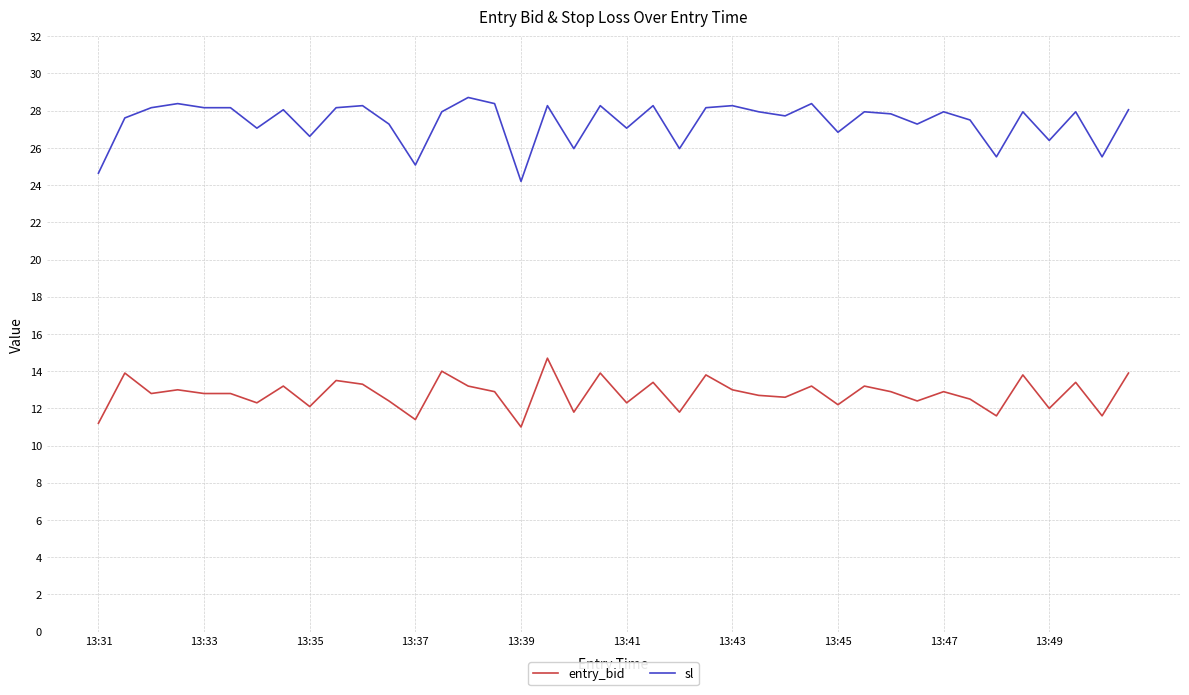

List the series in order of their peak value, highest first.

sl, entry_bid